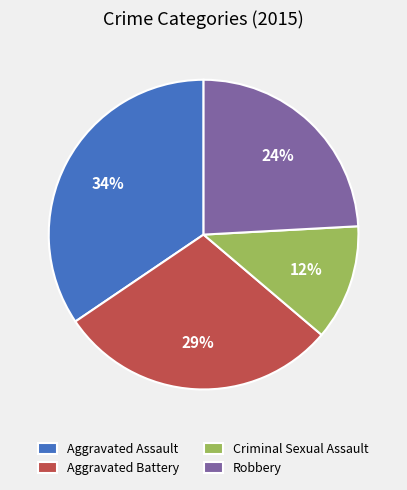

How many slices are in this pie chart?

4